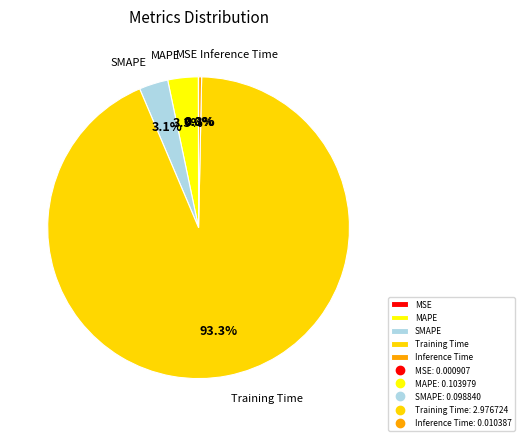

To the nearest percent, what percentage of the pie is MAPE?

3%